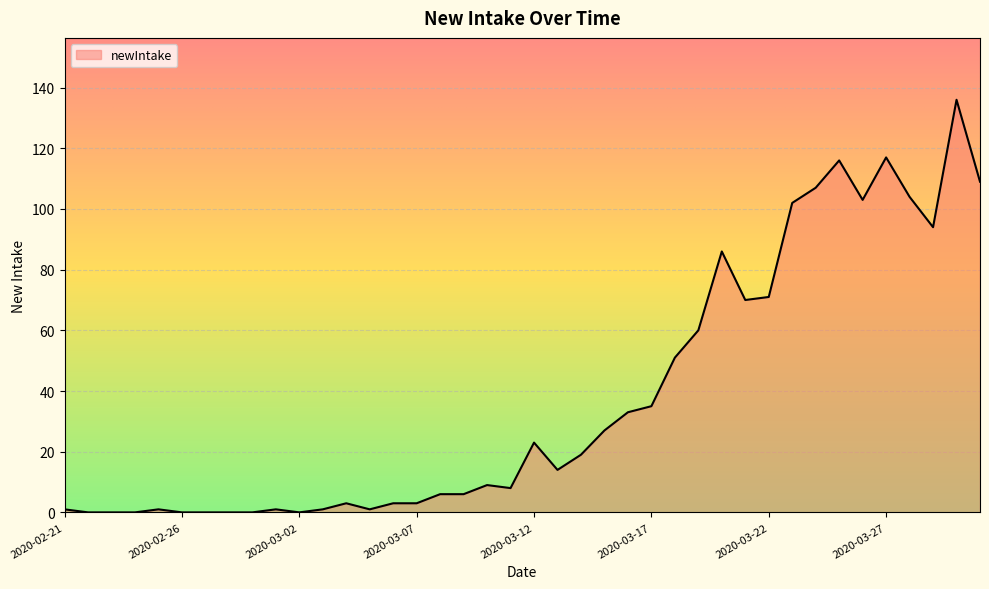

Count the number of categories in the chart.

40